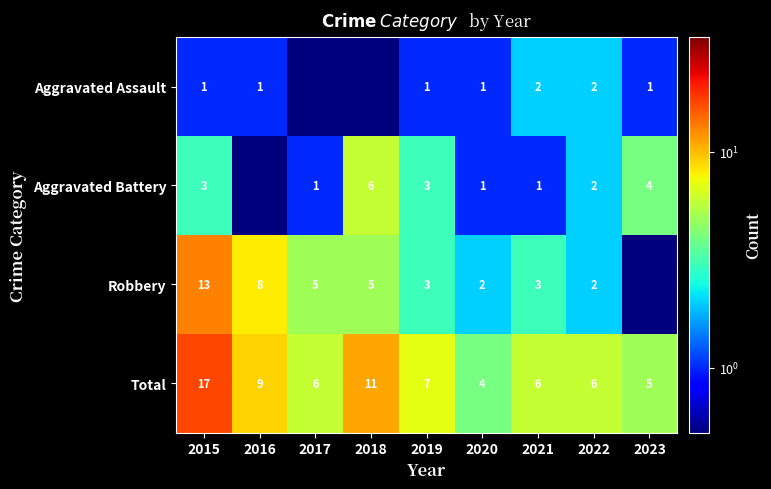

What is the difference between the Aggravated Battery values at 2023 and 2022?

2.0